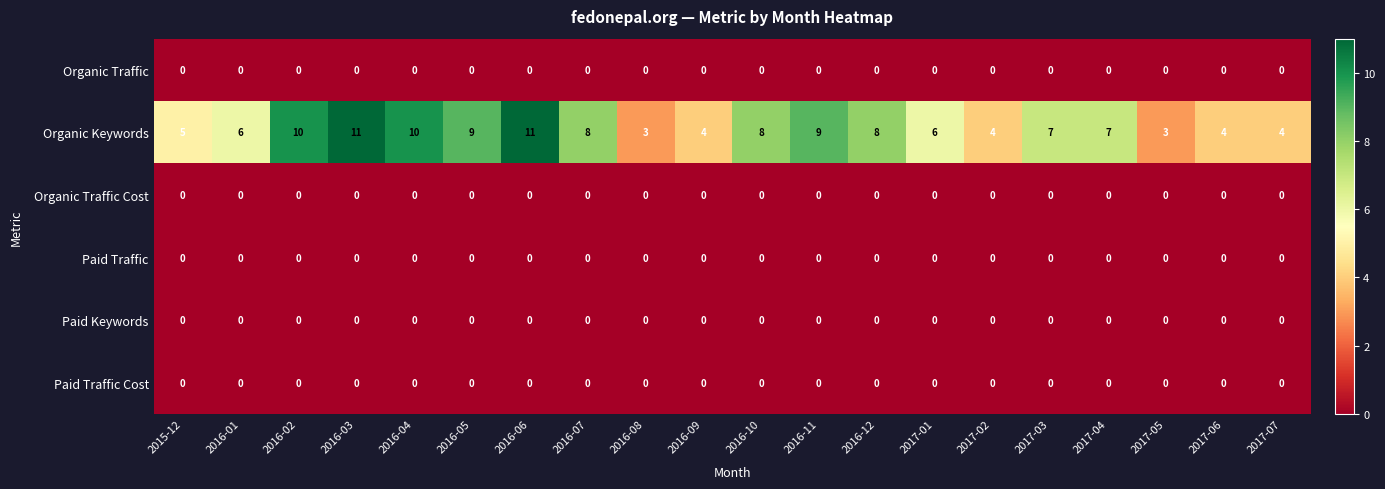

How many series are shown in this chart?

6